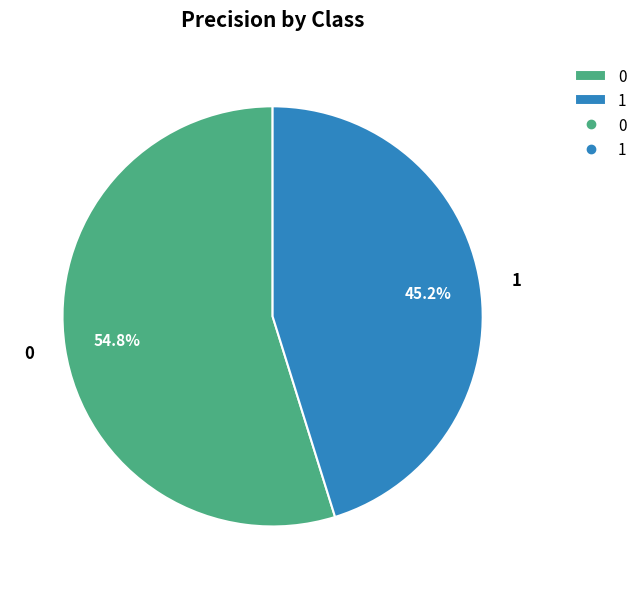

What percentage is the 0 slice, to the nearest percent?

55%